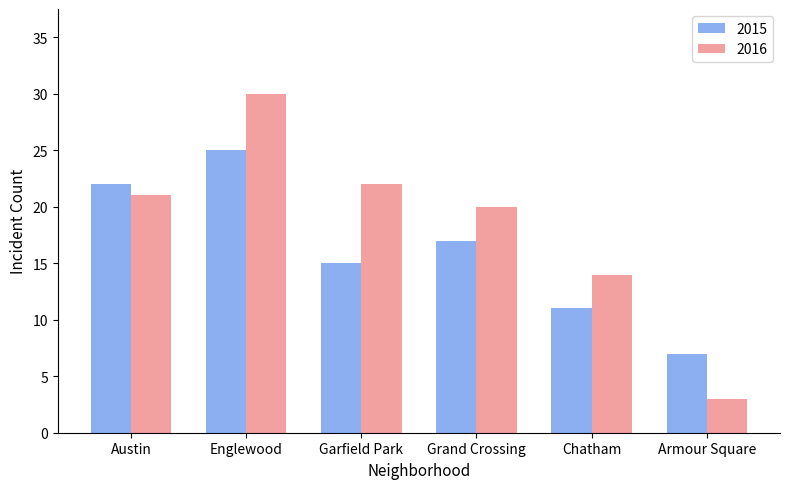

How many bars are there in each group?

2